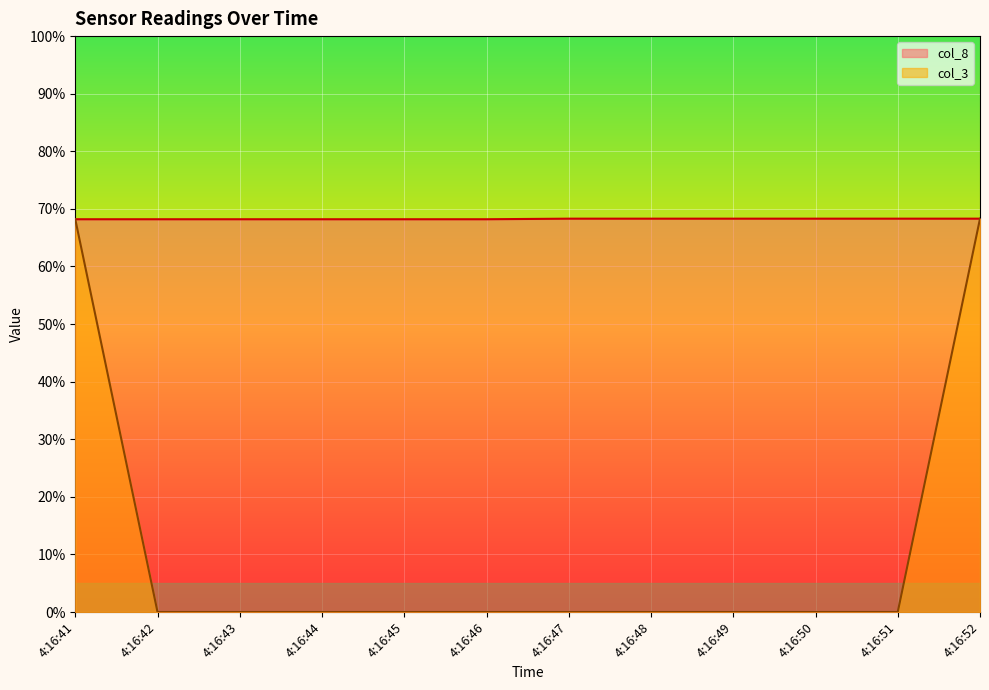

Where is col_8 nearest to the value 68?

4:16:41